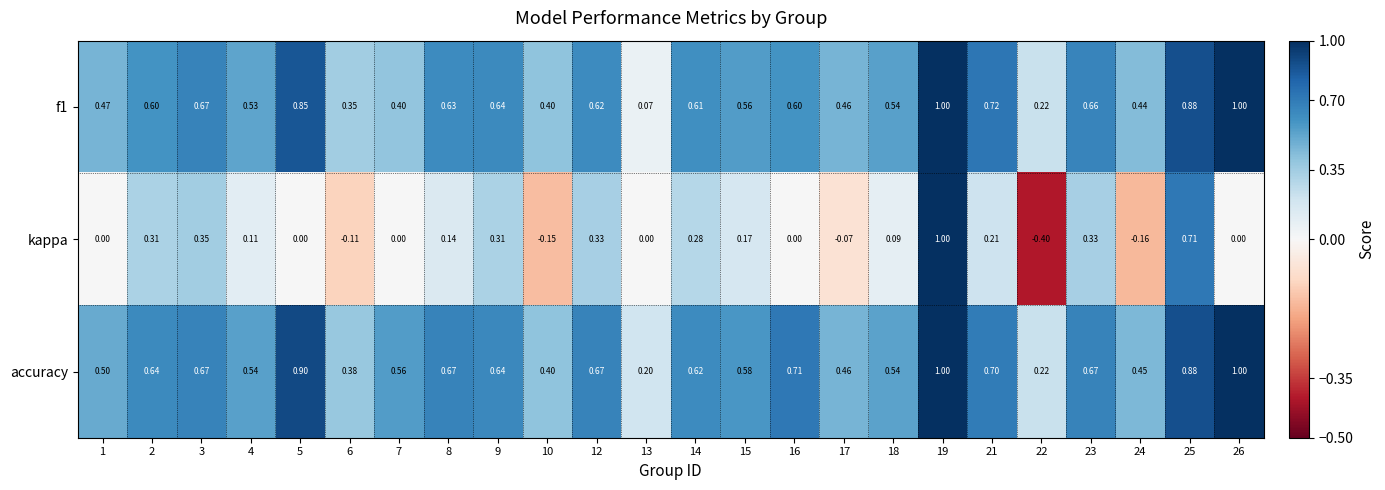

Which series has the largest total across all categories?

accuracy